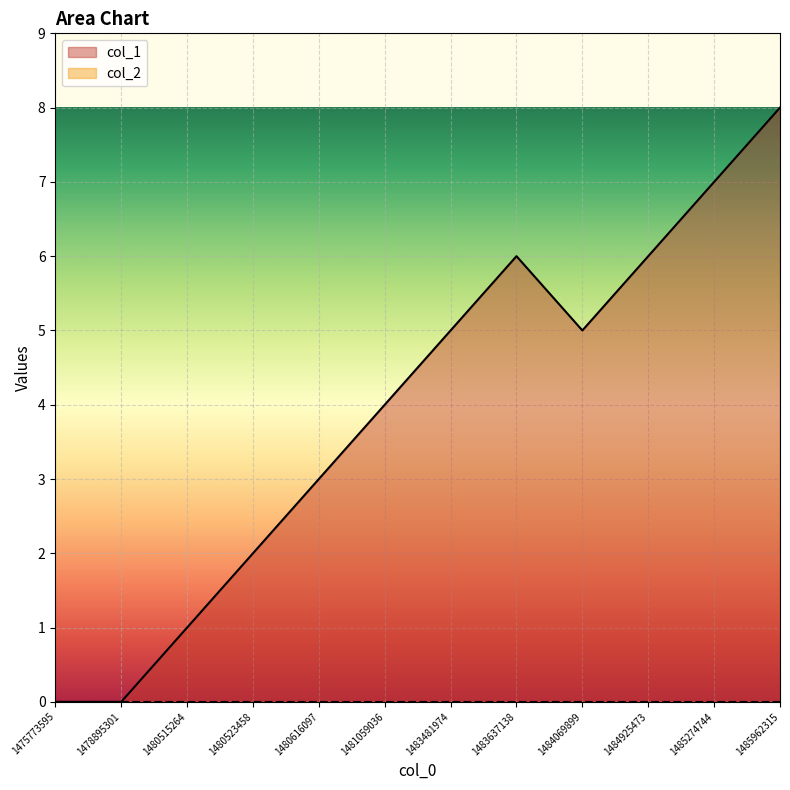

Reading right to left, what are all the values shown in this chart?

8	7	6	5	6	5	4	3	2	1	0	0